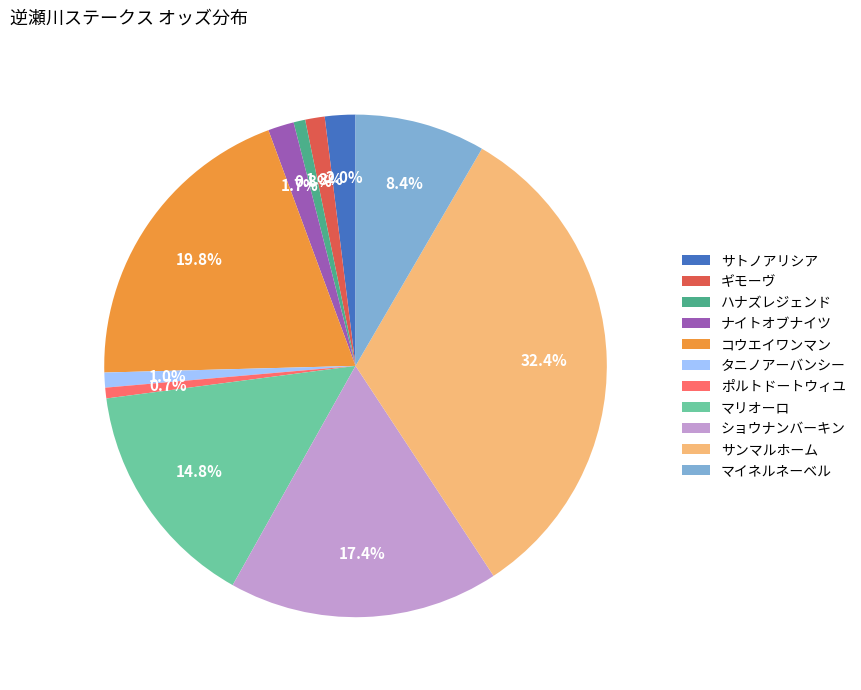

Does any single category account for the majority?

No